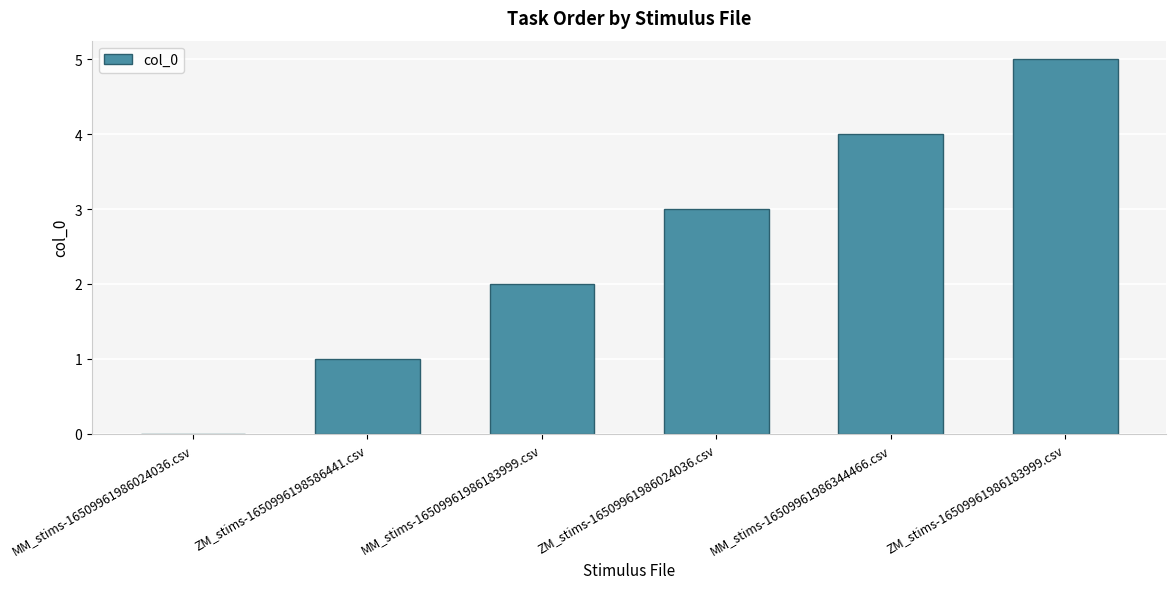

How many values are above zero?

5